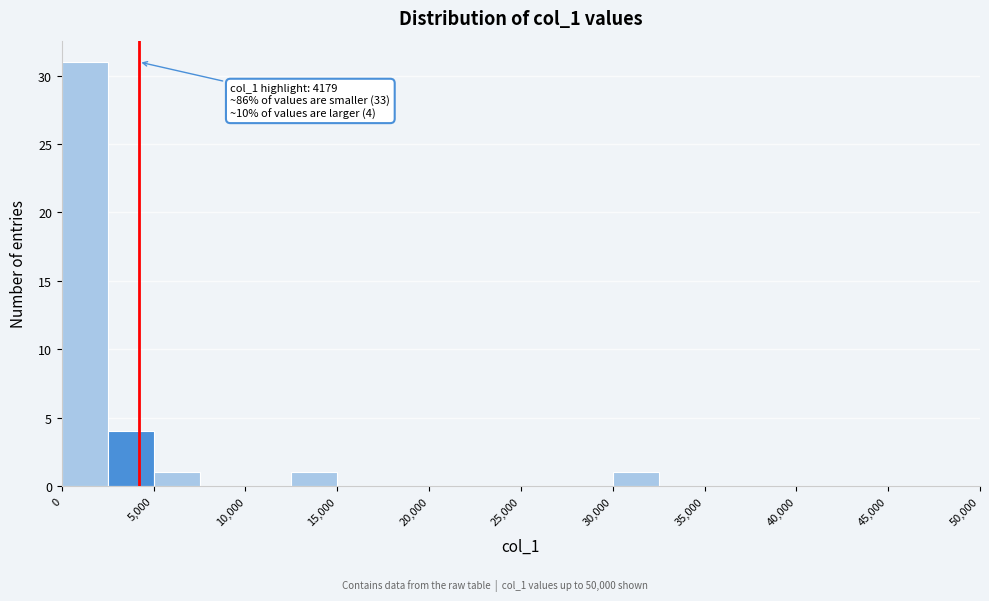

Over which range of the x-axis is the bar tallest?

0 to 2500